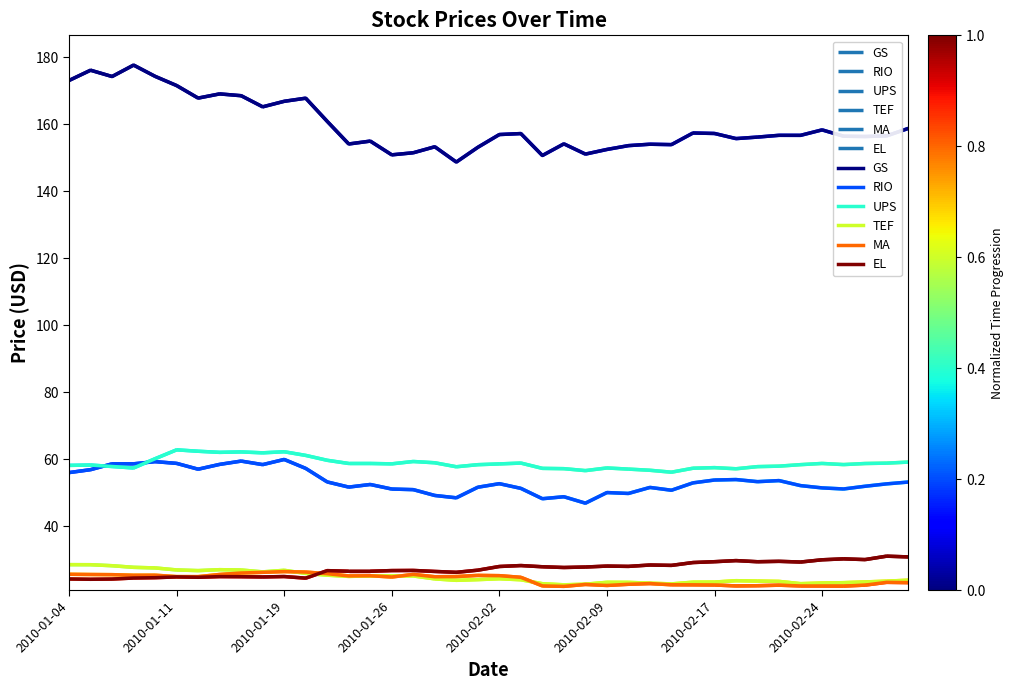

What is the greatest value displayed?

177.7